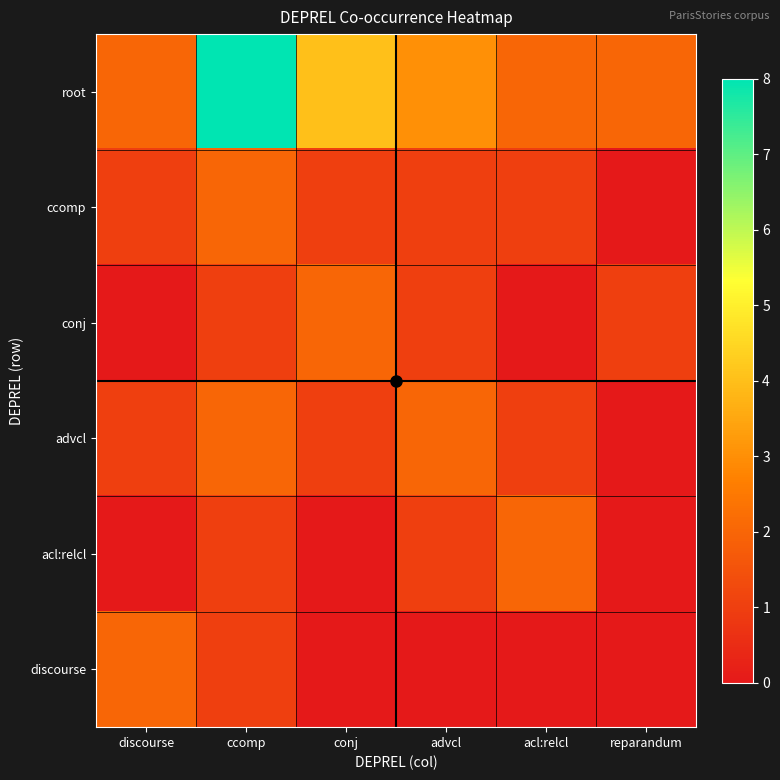

What is the maximum value shown in the chart?

8